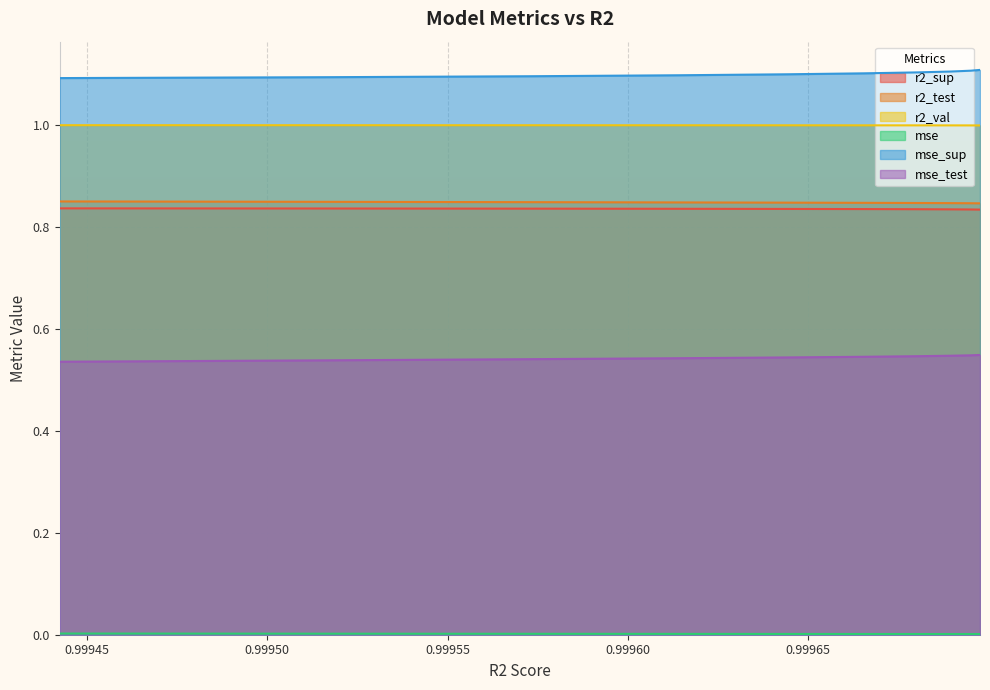

Between model_9_10_1 and model_9_10_6, which series saw the biggest shift?

mse_sup